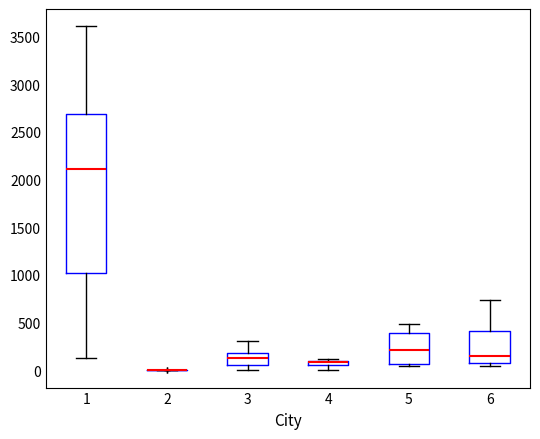

Where does the median line of the box at x = 1 sit on the y-axis? The values are not printed on the chart, so give them approximately, as read against the axis.

2100